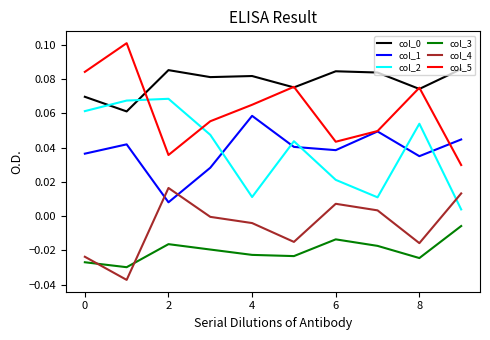

True or false: col_3 and col_5 cross at least once.

False